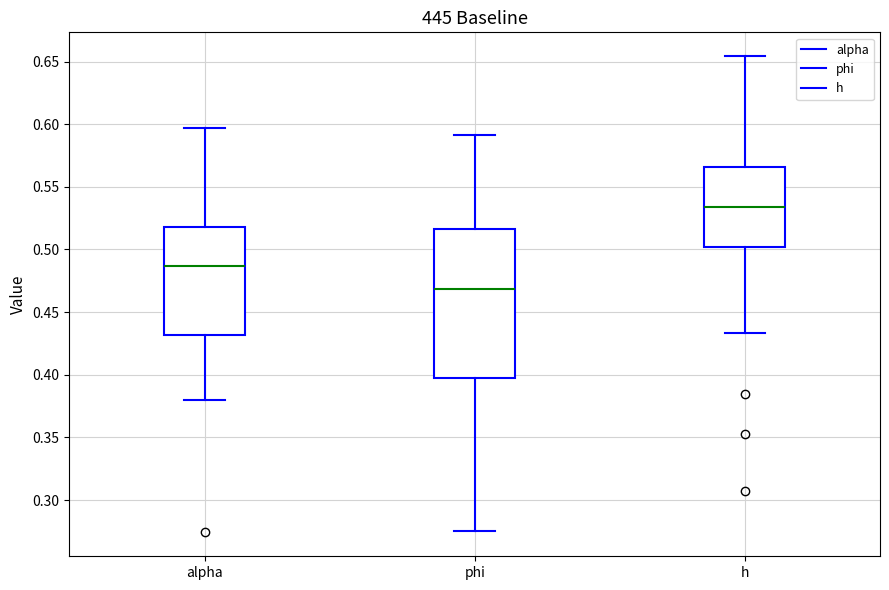

Reading left to right, transcribe this box plot: for each box, give where its median line is, the range the box spans, and where its two whiskers end, as read against the y-axis. The values are not printed on the chart, so give them approximately, as read against the axis.

alpha: median 0.485, box 0.430 to 0.520, whiskers 0.380 to 0.595
phi: median 0.470, box 0.395 to 0.515, whiskers 0.275 to 0.590
h: median 0.535, box 0.500 to 0.565, whiskers 0.435 to 0.655